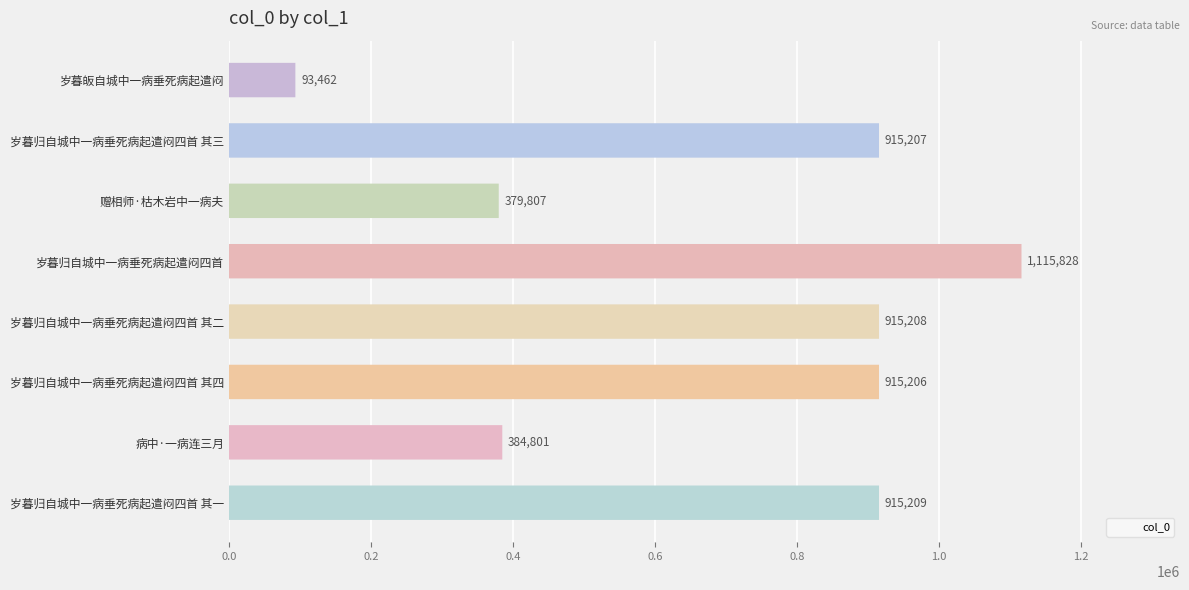

What is the value of the 7th bar from the left?

384801